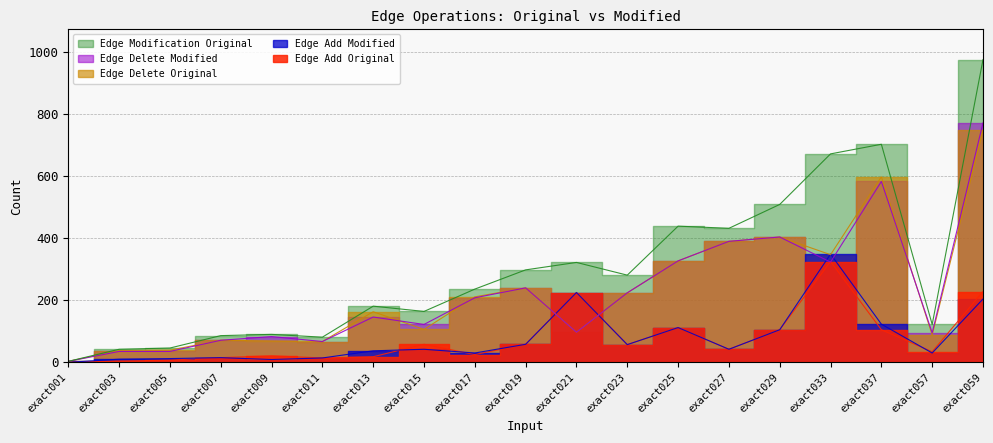

True or false: Edge Delete Modified and Edge Delete Original intersect in this chart.

True